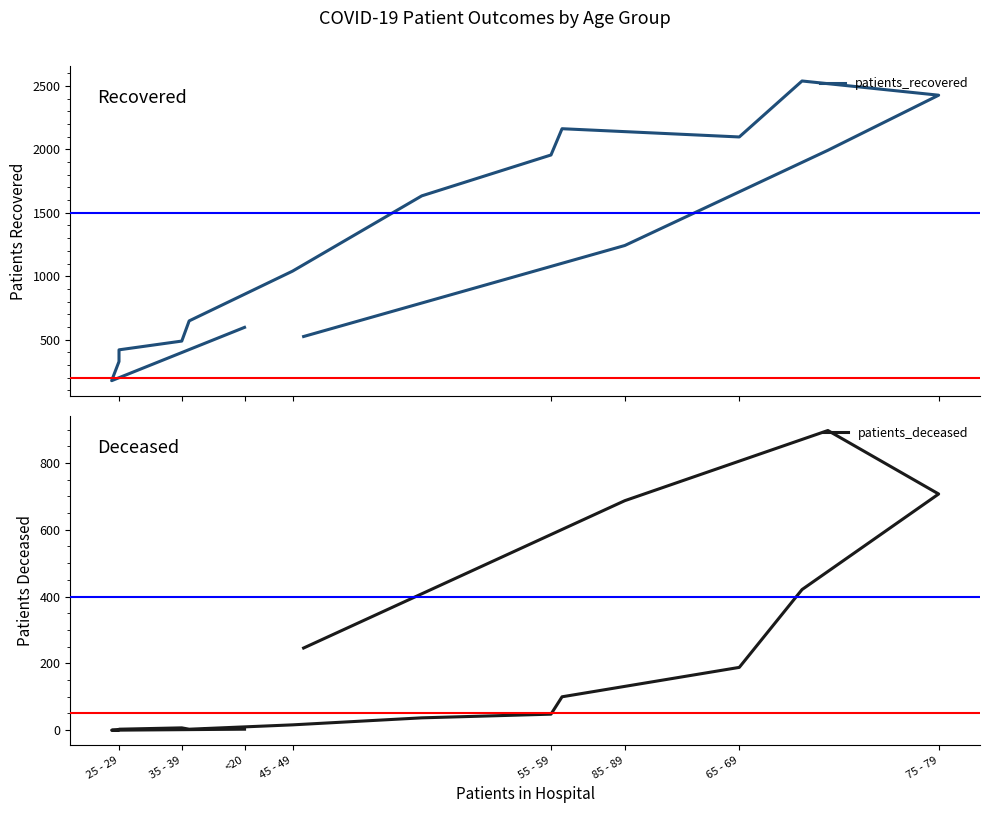

True or false: patients_recovered and patients_deceased cross at least once.

False